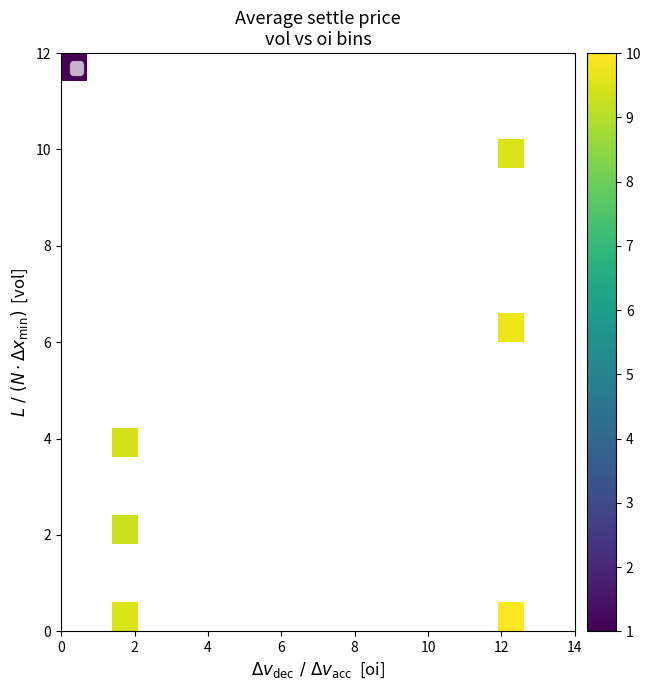

What is the maximum value shown in the chart?

10.0